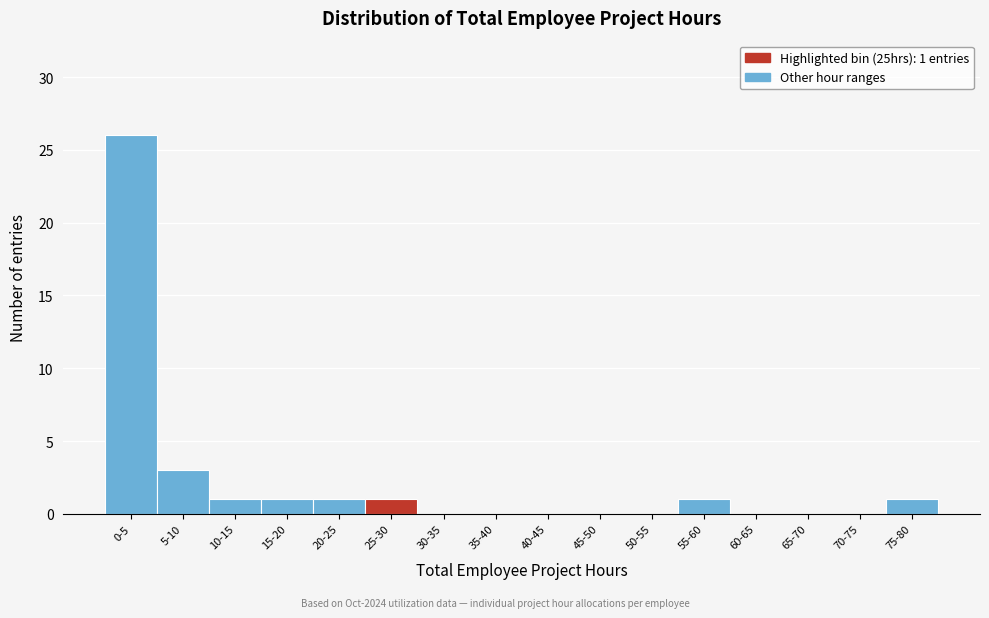

Reading left to right, what are all the values shown in this chart?

0-5=26	5-10=3	10-15=1	15-20=1	20-25=1	25-30=1	30-35=0	35-40=0	40-45=0	45-50=0	50-55=0	55-60=1	60-65=0	65-70=0	70-75=0	75-80=1